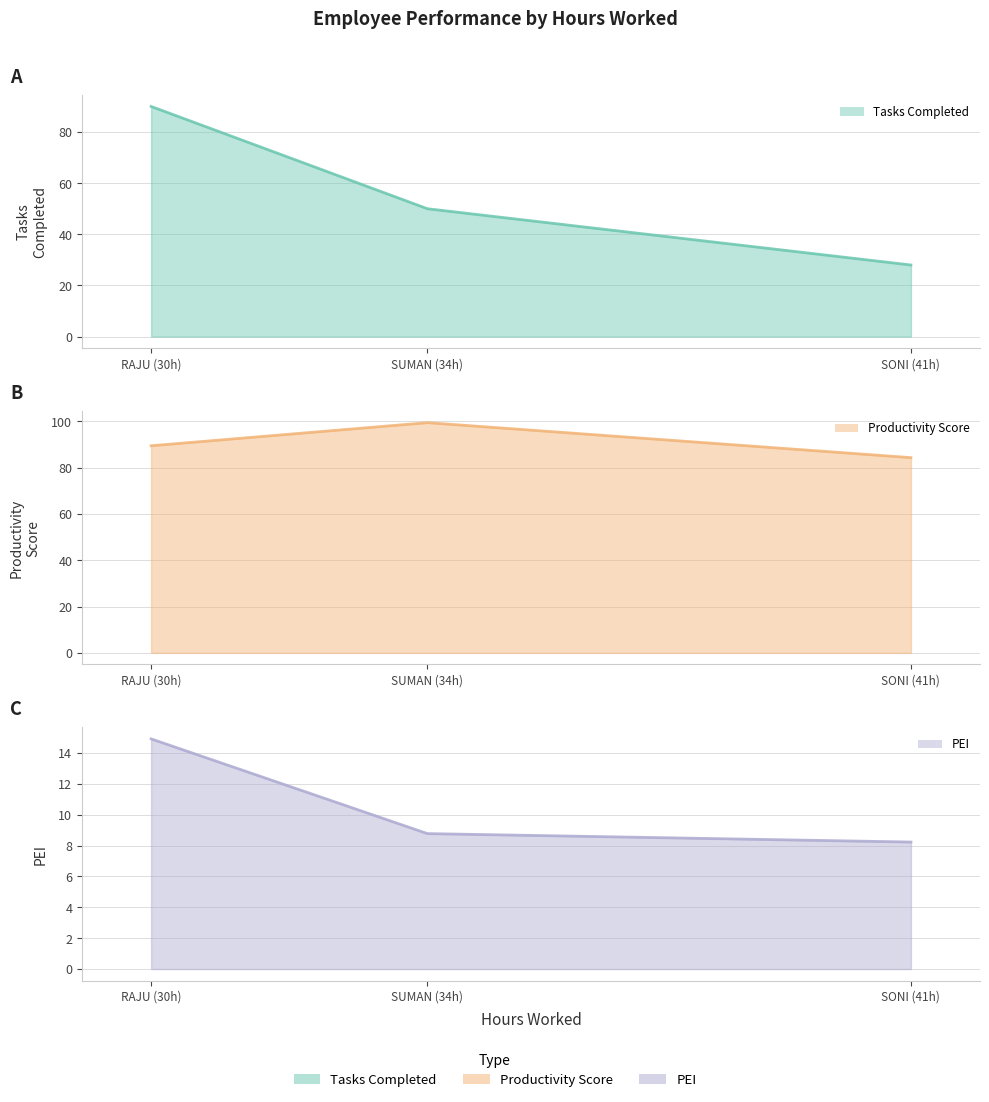

Which category has the lowest value across all series?

SONI (41h)